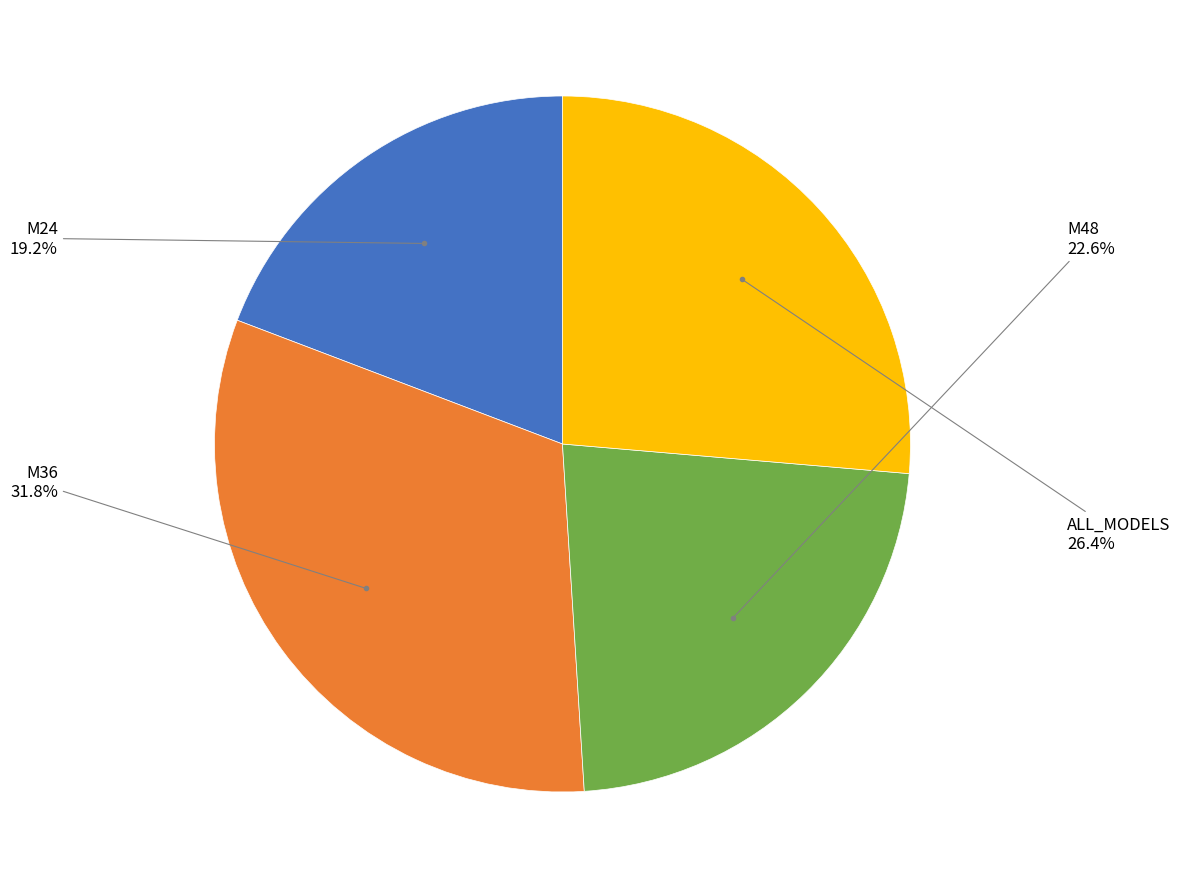

Count the number of slices in the pie.

4